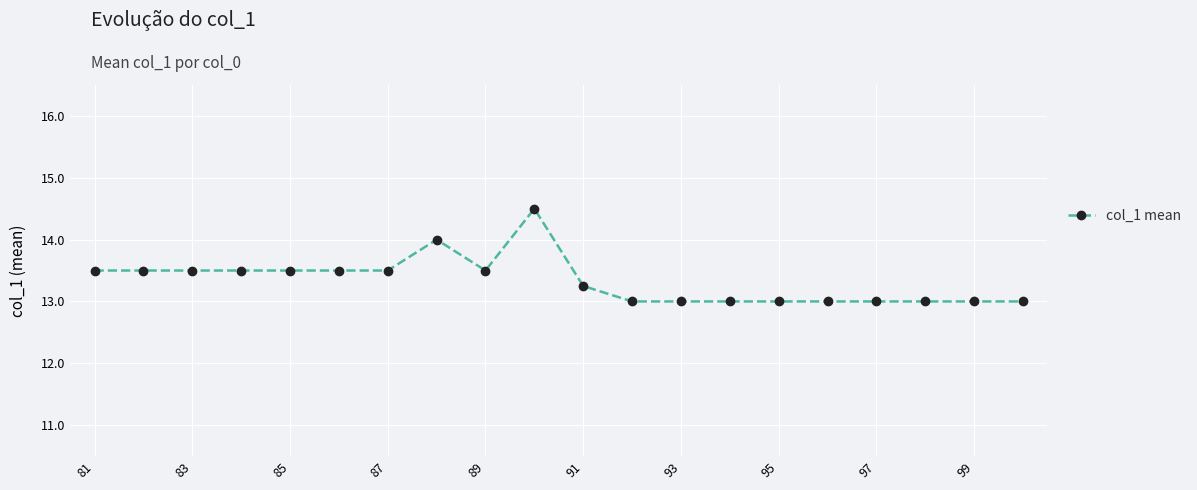

What is the value of the 14th point from the left?

13.0